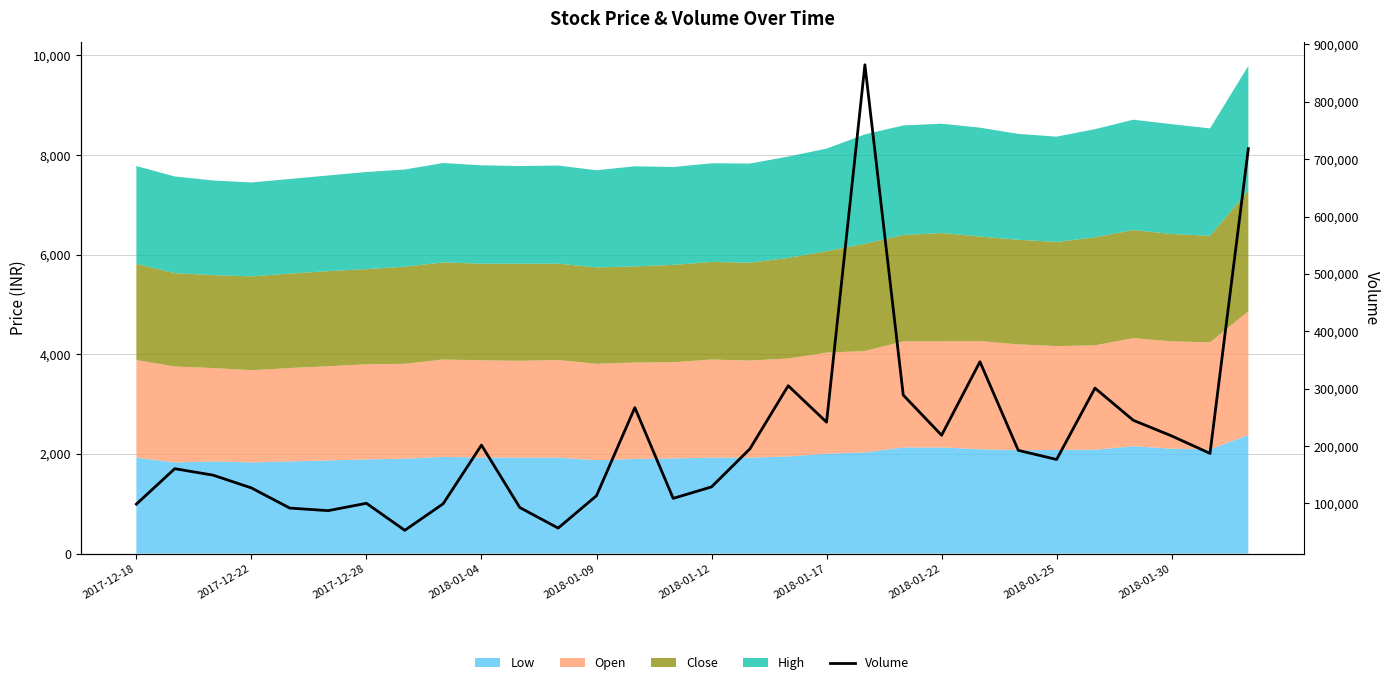

True or false: there are more than 0 points higher than both neighbors.

True